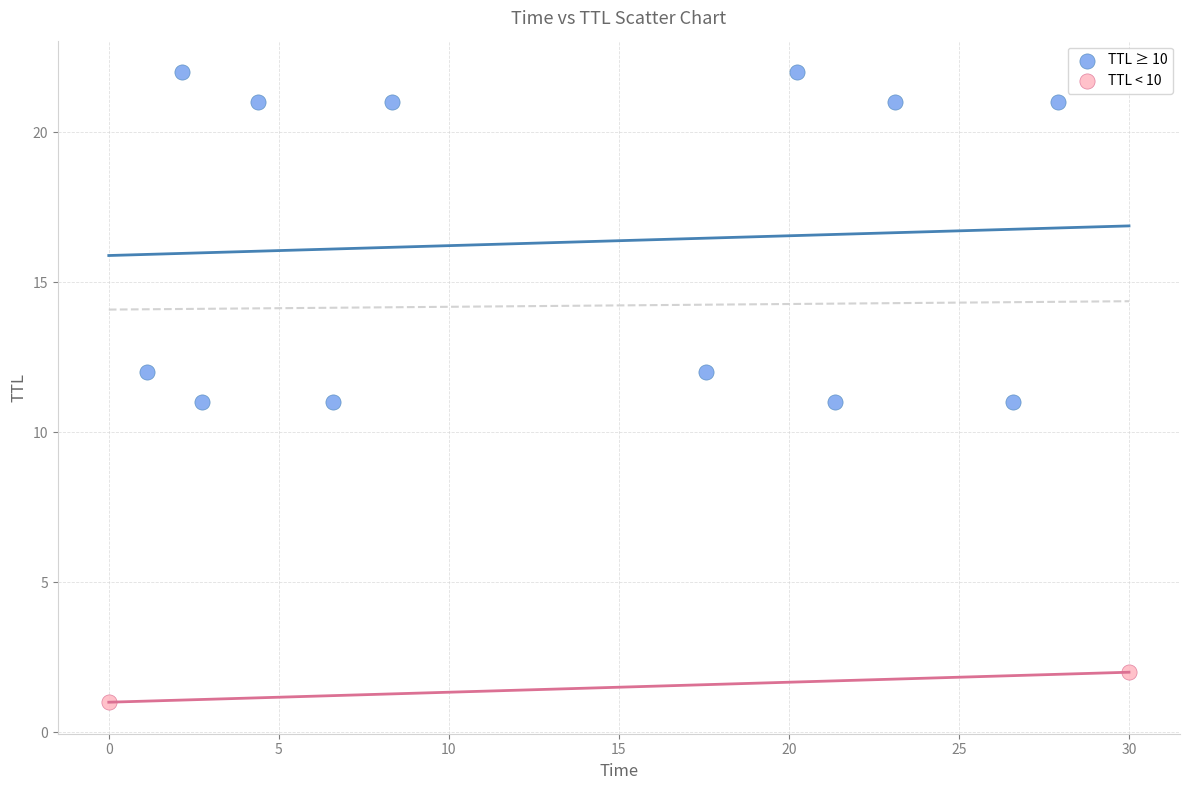

What are all the series names shown in the legend?

TTL ≥ 10, TTL < 10